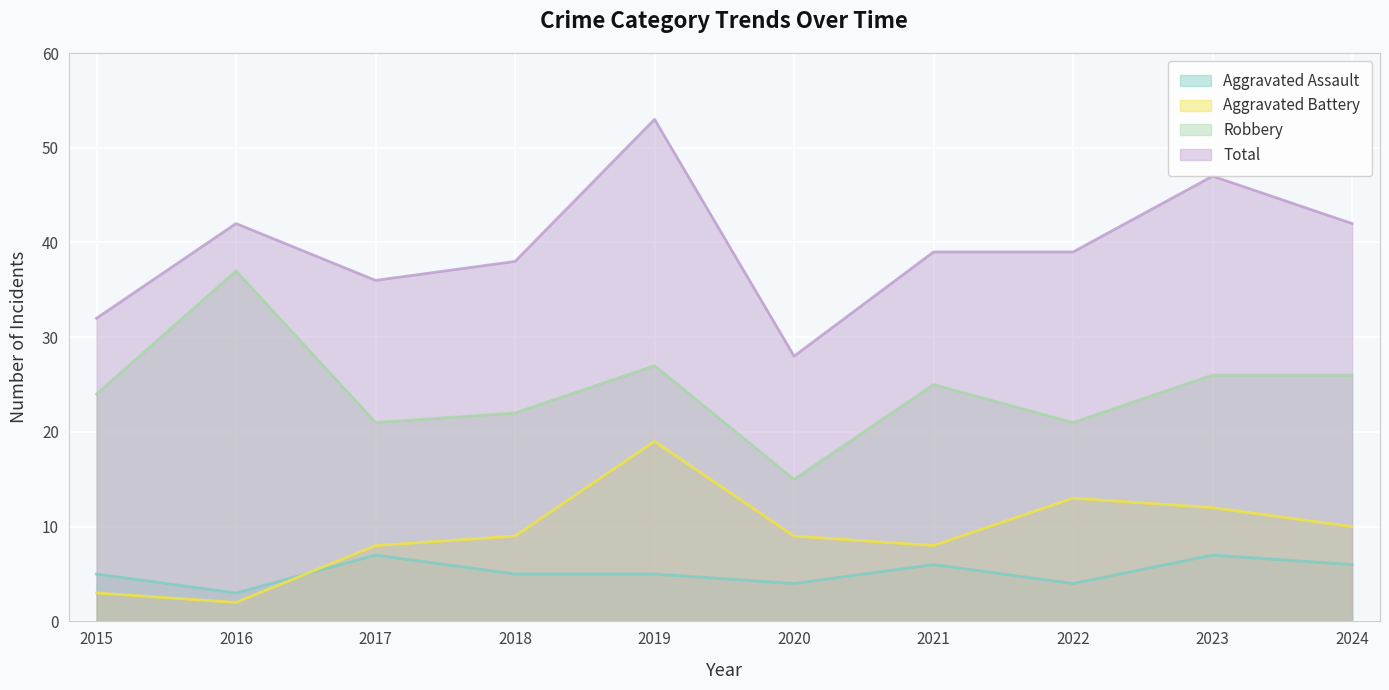

True or false: Robbery has more than 2 points higher than both neighbors.

True